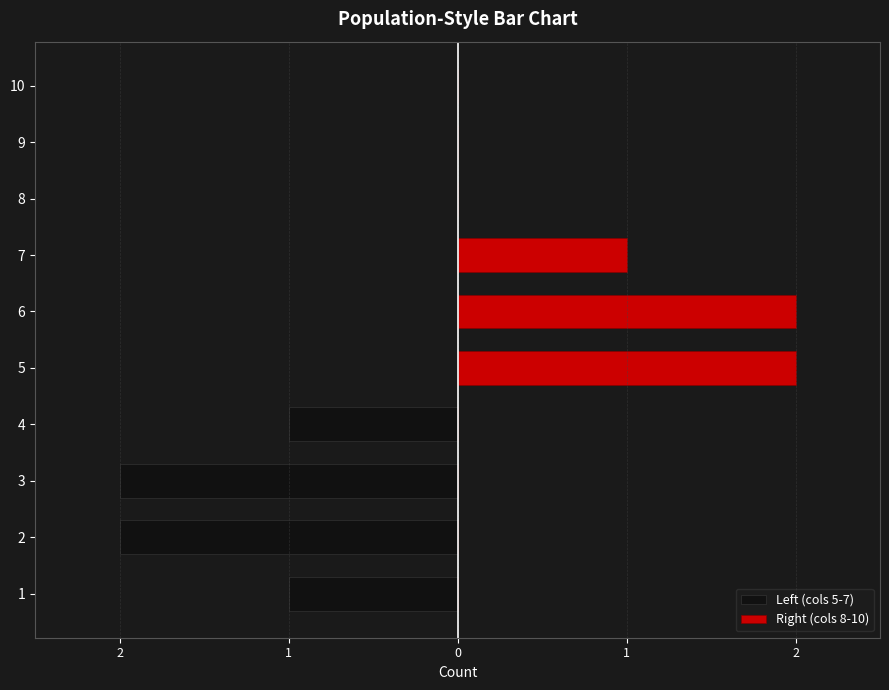

Which category has the highest value in the Left (cols 5-7) series?

5